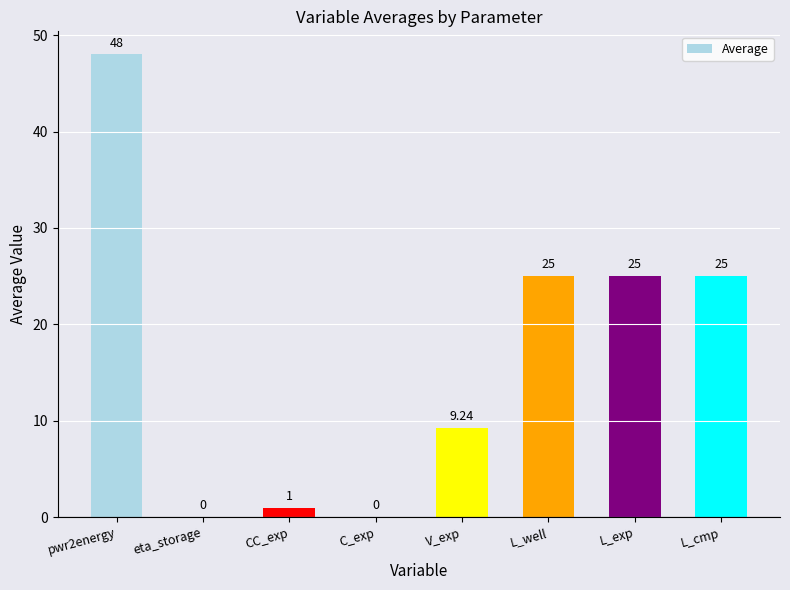

Which category has the highest value across all series?

pwr2energy